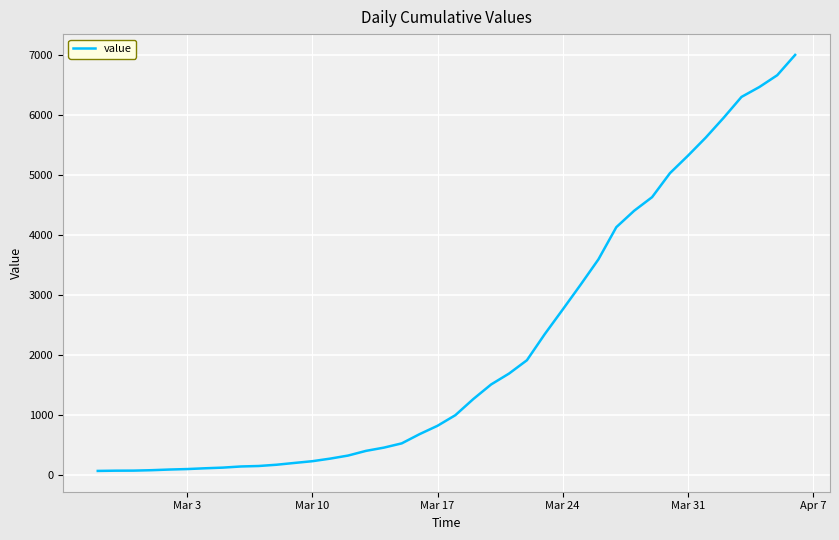

True or false: there are more than 1 points higher than both neighbors.

False